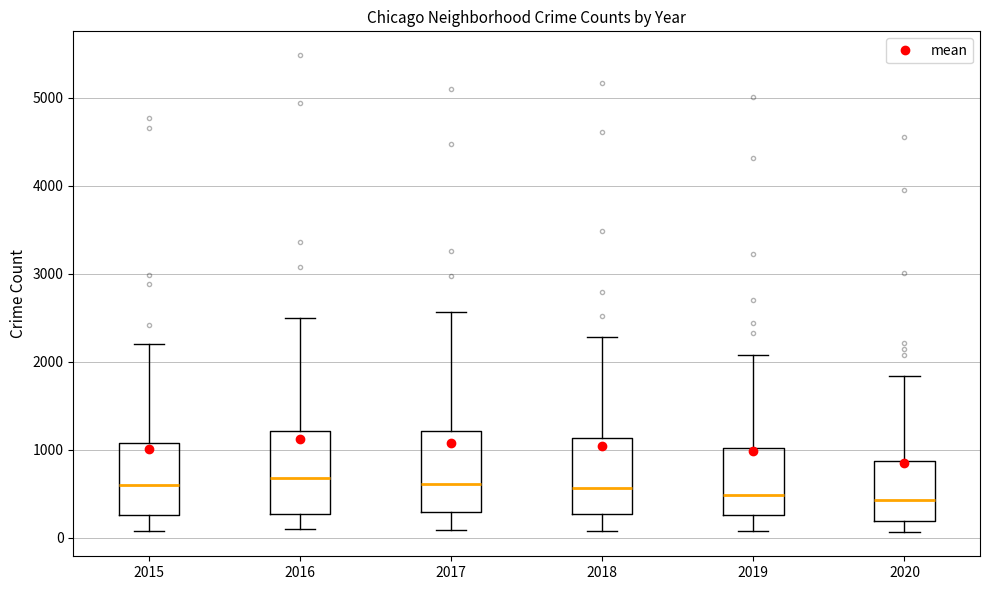

Where is the upper edge of the box at x = 2016 on the y-axis? The values are not printed on the chart, so give them approximately, as read against the axis.

1200